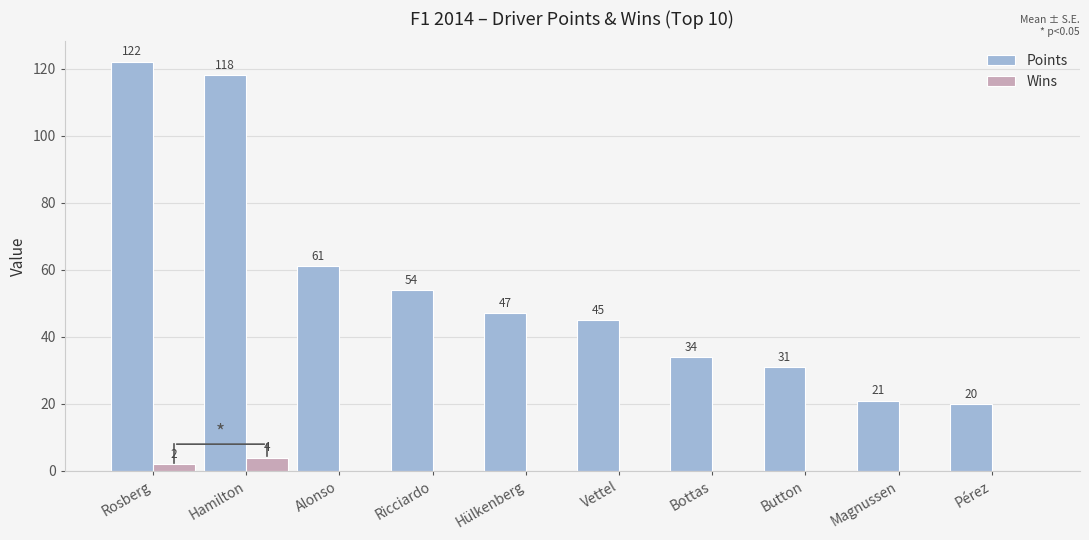

The value of Points at Hamilton is 118. True or false?

True